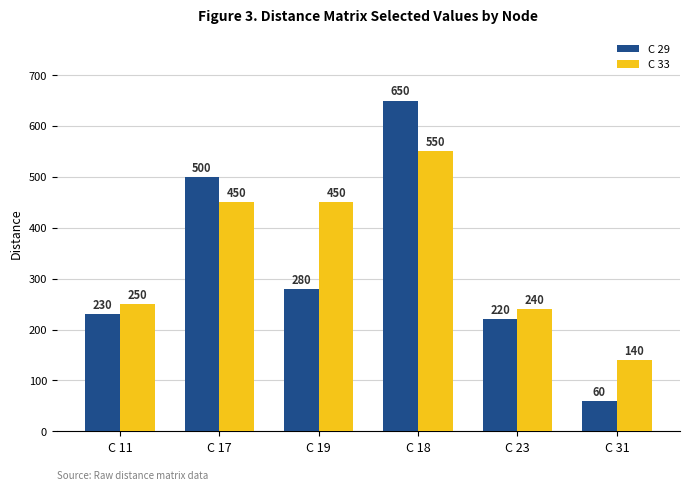

How many bars are there in total?

12